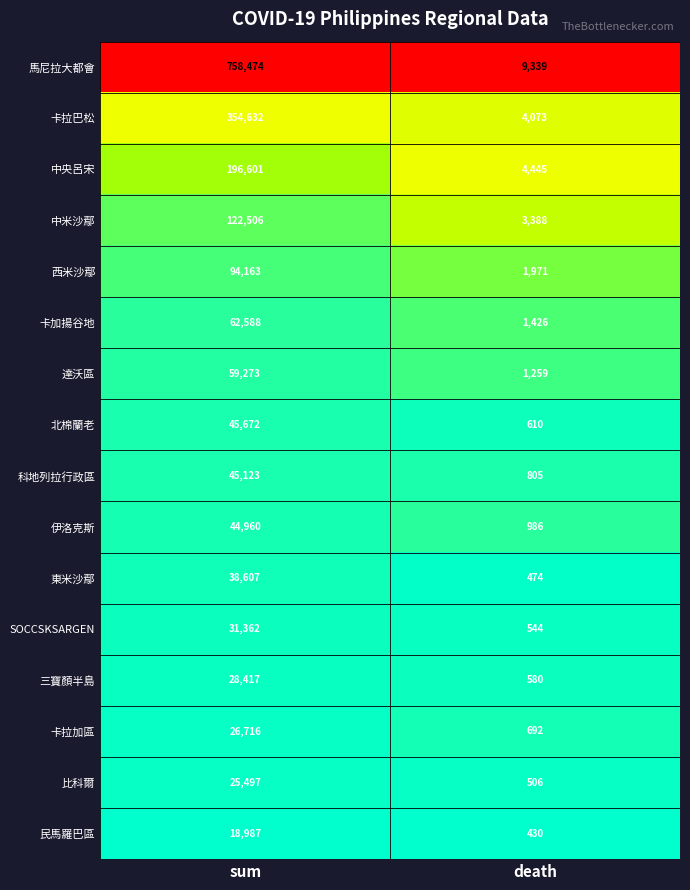

Which series changed the most between sum and death?

馬尼拉大都會